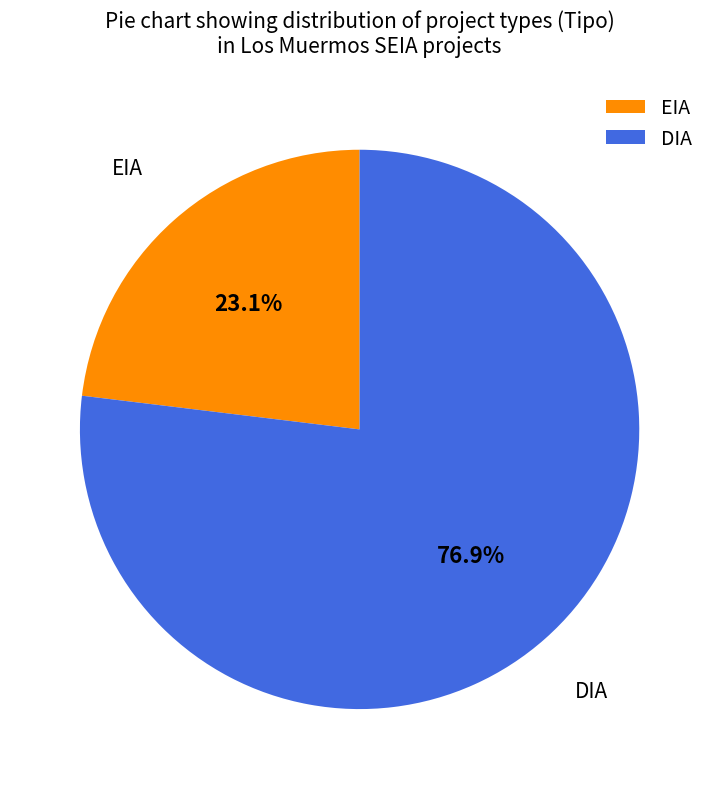

Count the number of slices in the pie.

2